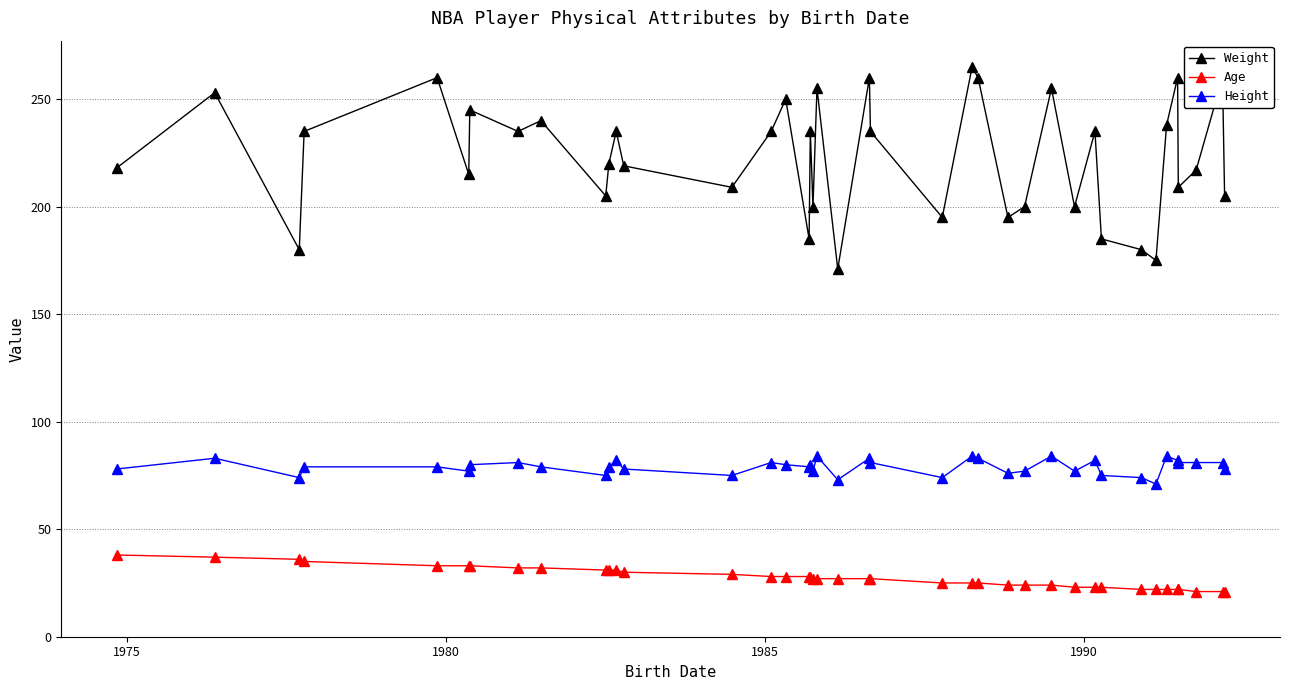

What is the smallest value displayed?

21